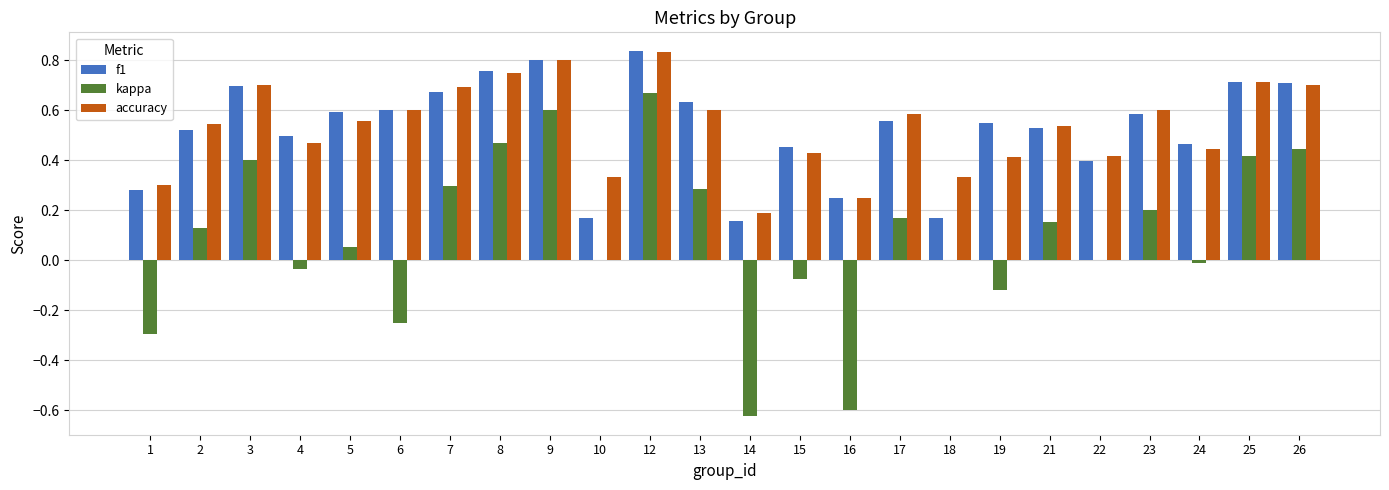

Which label corresponds to the largest value in the chart?

12